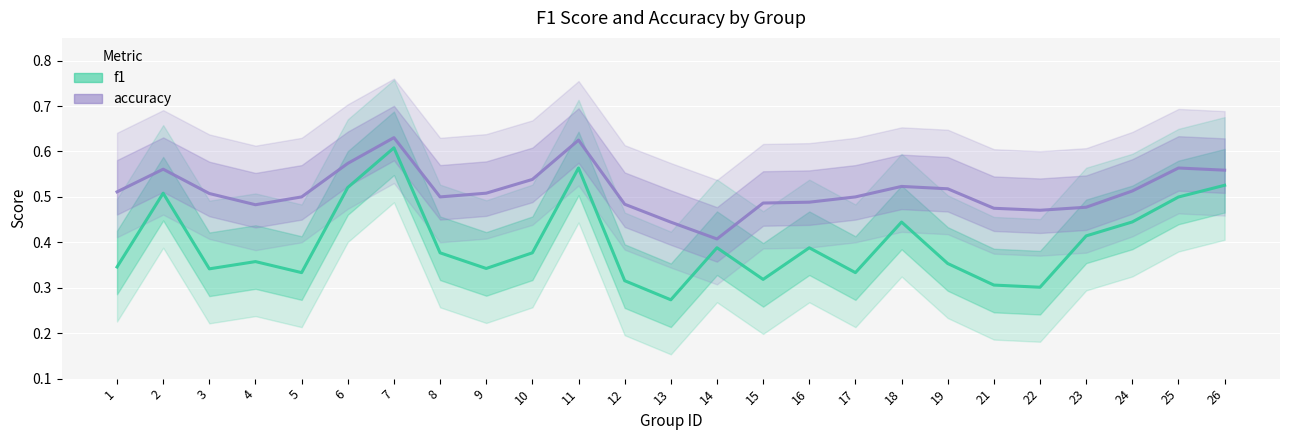

What is the spread (max minus min) of values at 21?

0.2